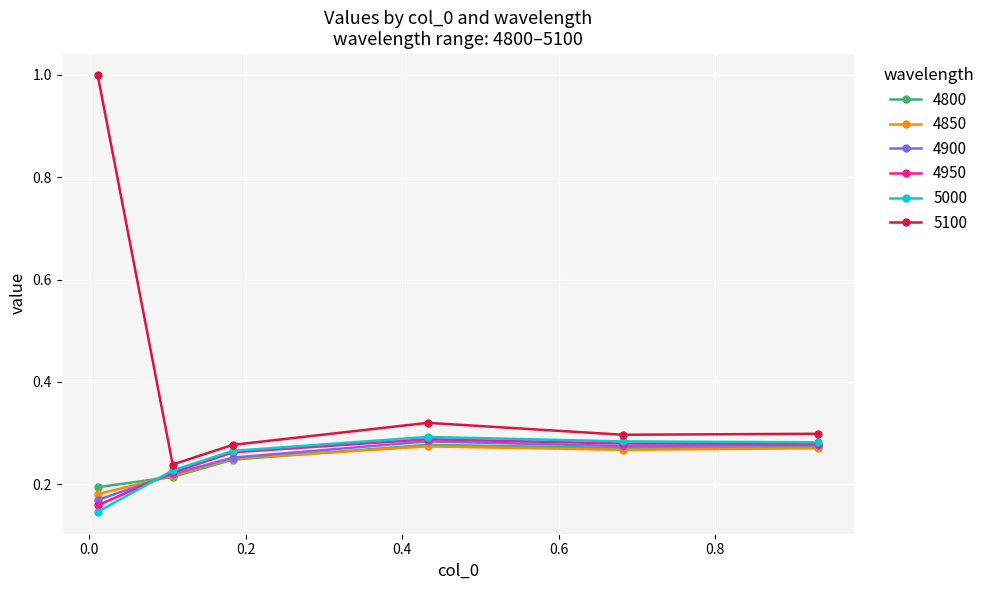

How many 5100 values are between 0 and 1?

6